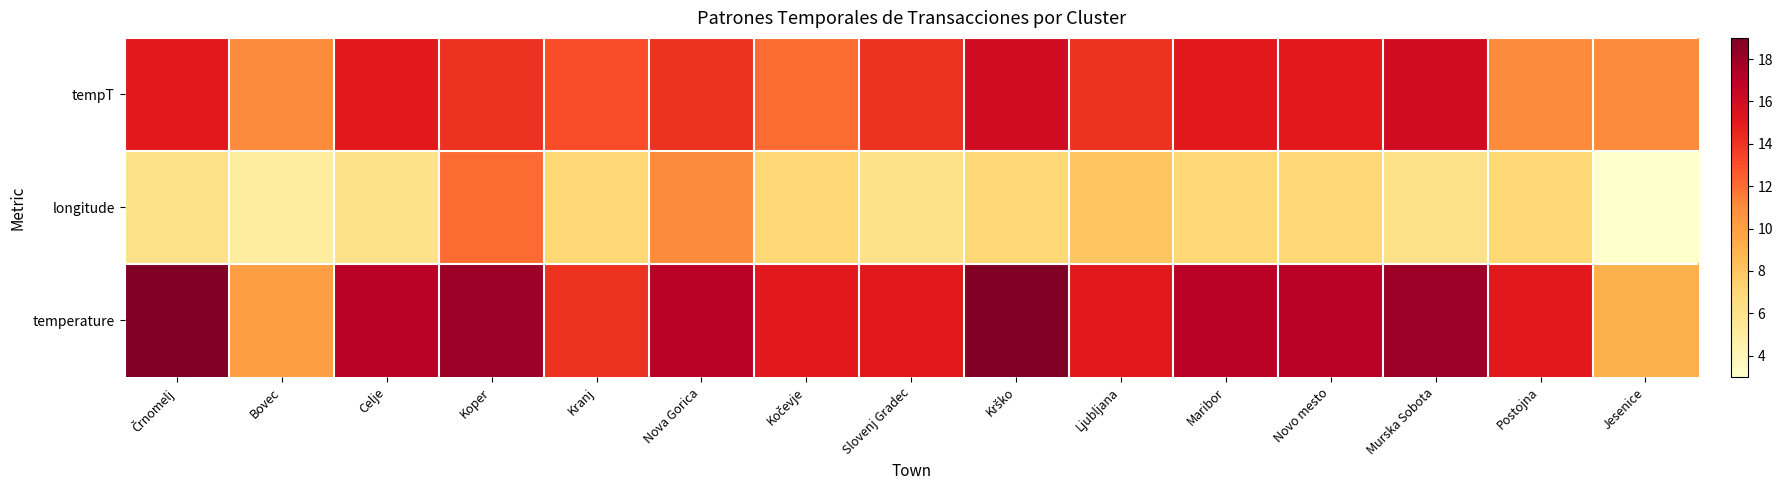

What is the difference between the highest and lowest values at Murska Sobota?

12